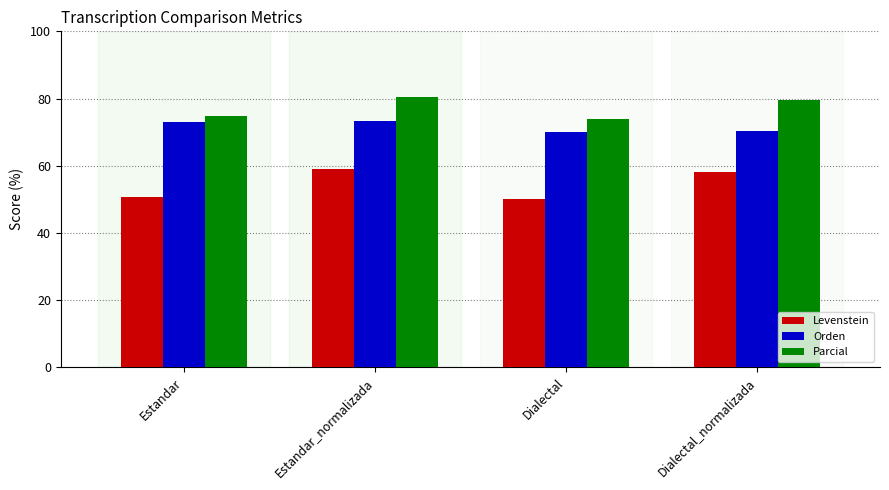

What is the smallest value displayed?

50.0